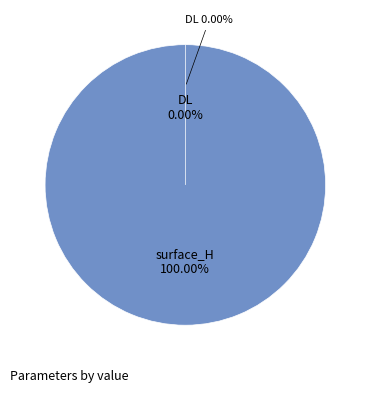

Is it true that surface_H is 100% of the pie?

True